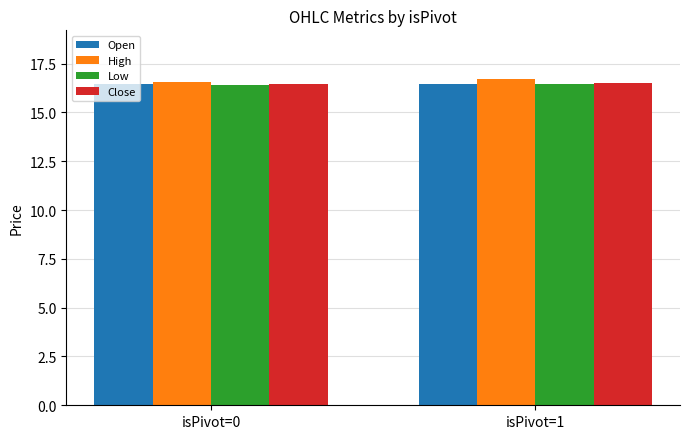

What are all the series names shown in the legend?

Open, High, Low, Close